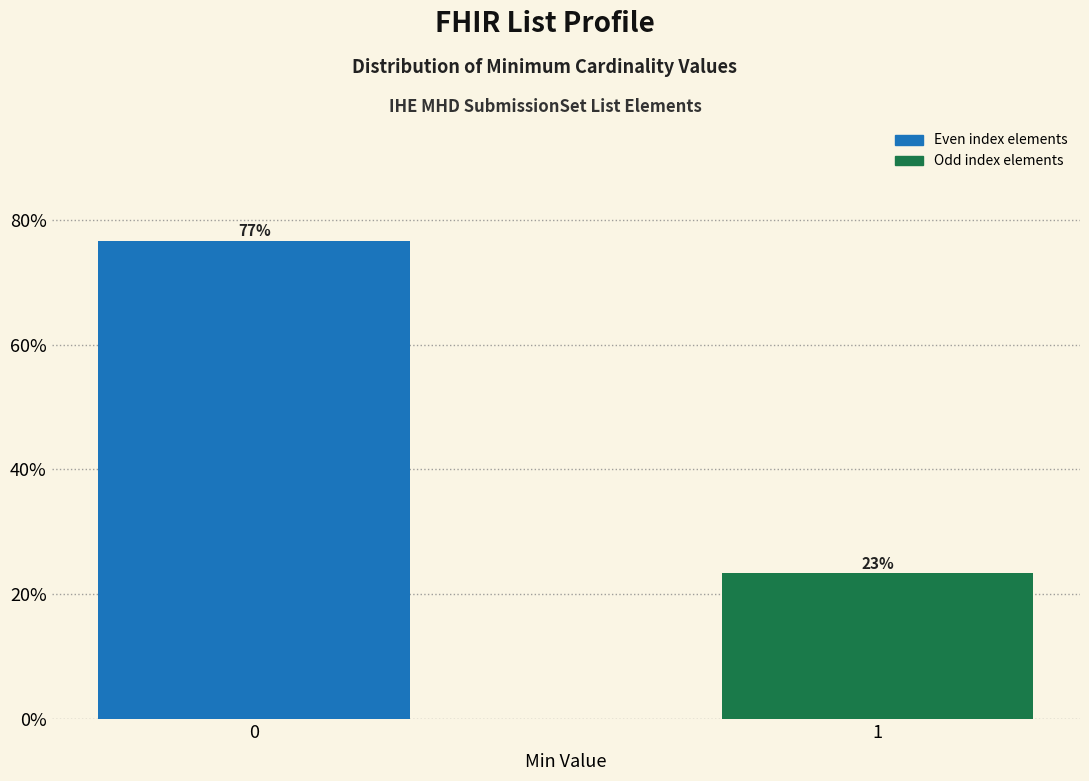

Approximately how many times larger is the value at 1 compared to 0?

0.3